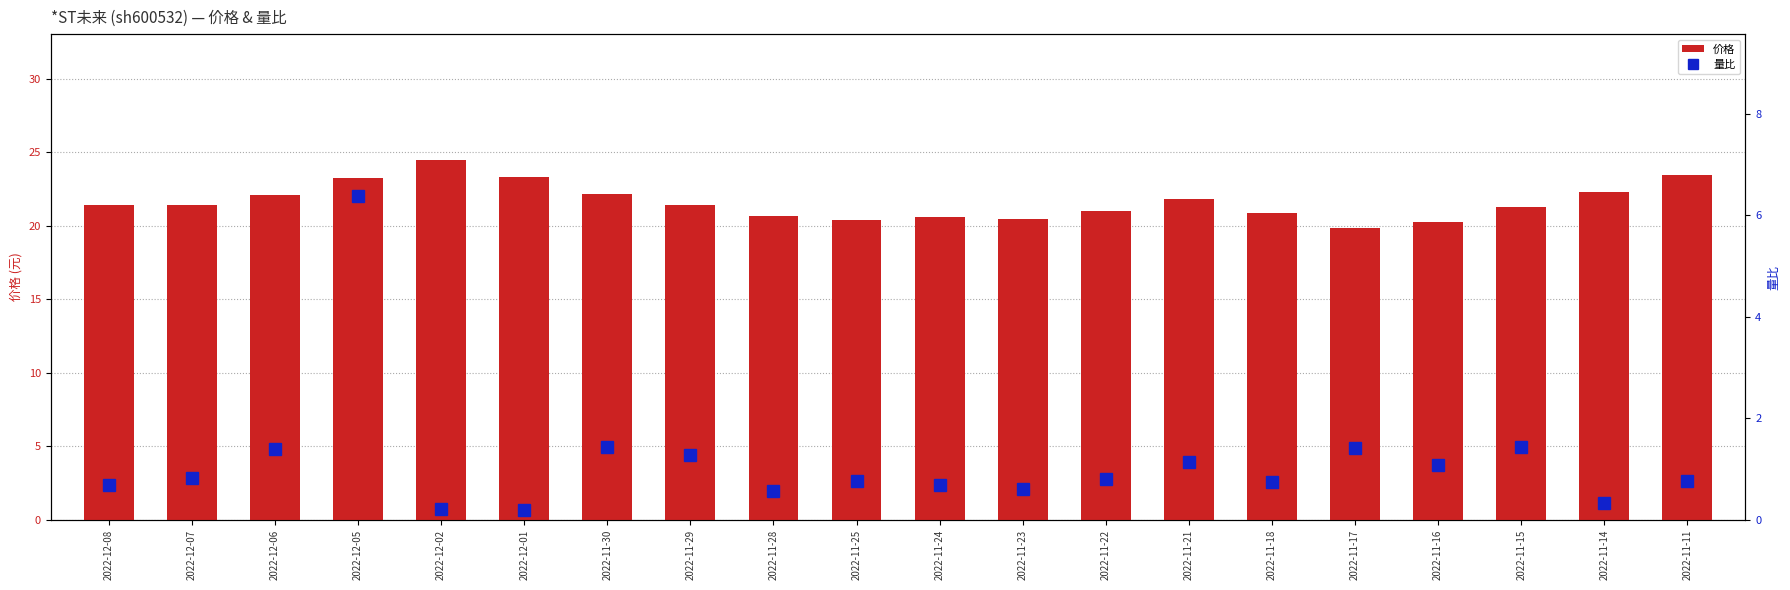

What is the lowest value of the 量比 series?

0.2